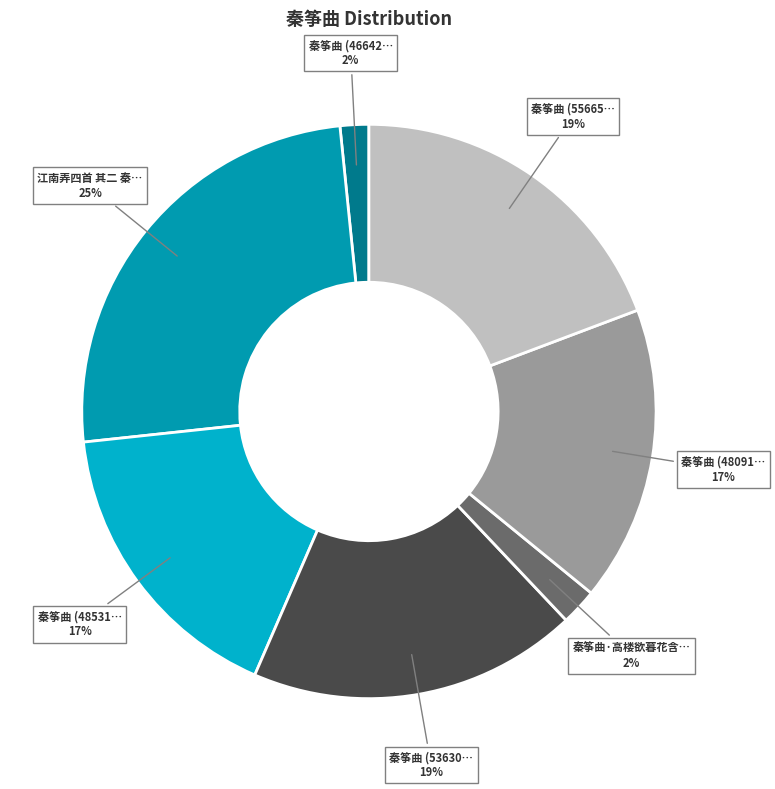

How many segments does this pie chart have?

7